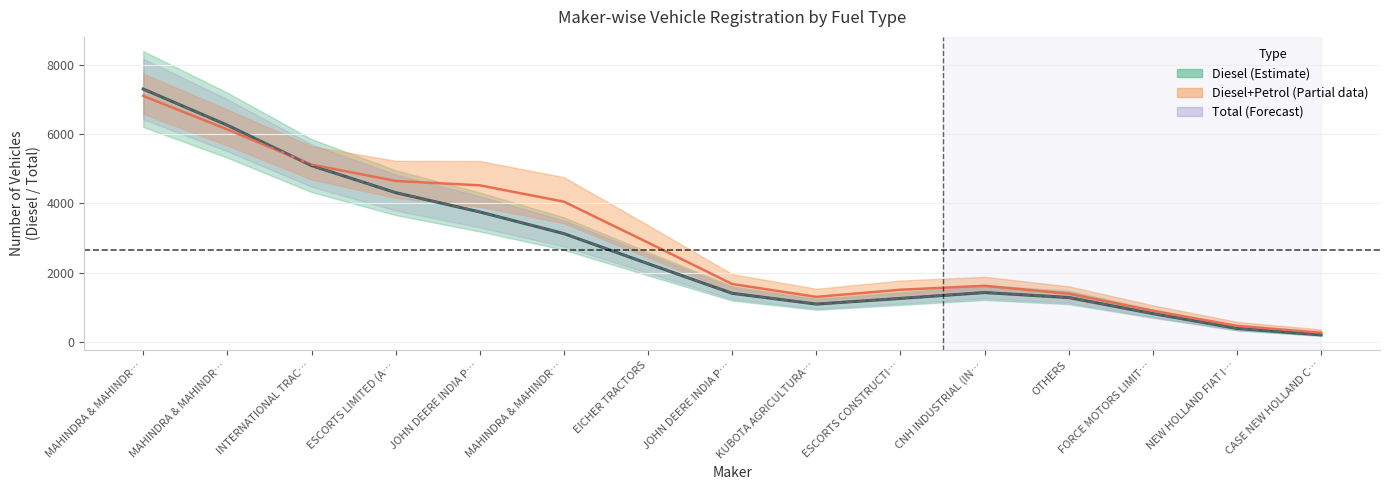

At which category is the sum across all series the highest?

MAHINDRA & MAHINDR…